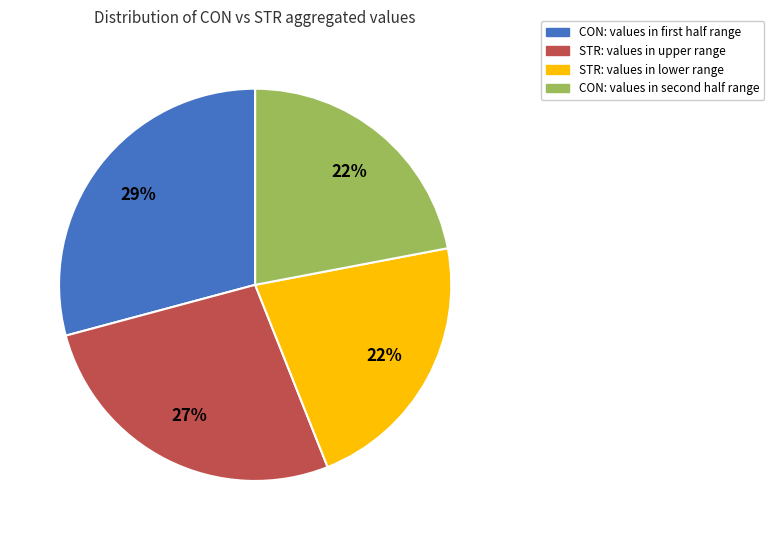

To the nearest percent, what is the difference between the largest and smallest slice percentages?

7%